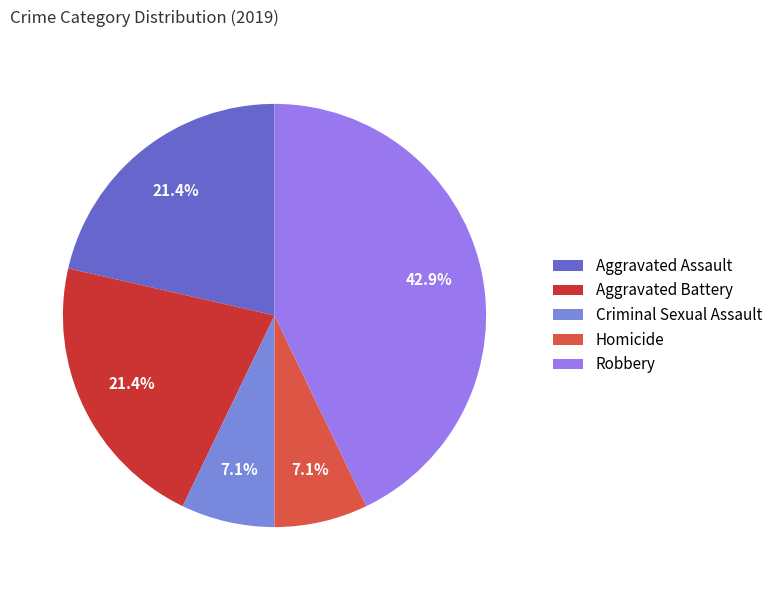

True or false: Aggravated Assault accounts for 21% of the total.

True